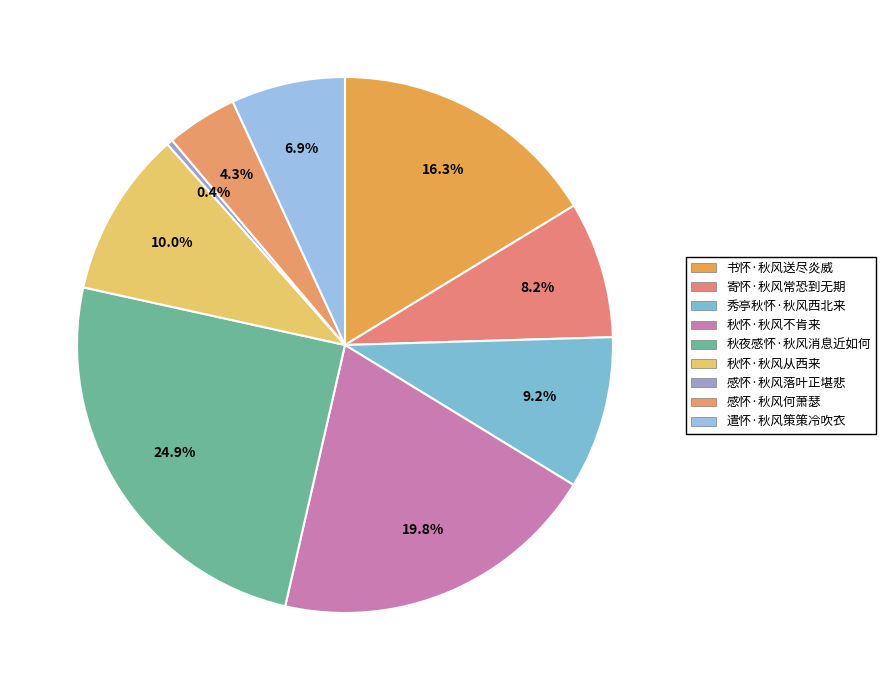

What portion of the pie excludes 寄怀·秋风常恐到无期?

91.8%